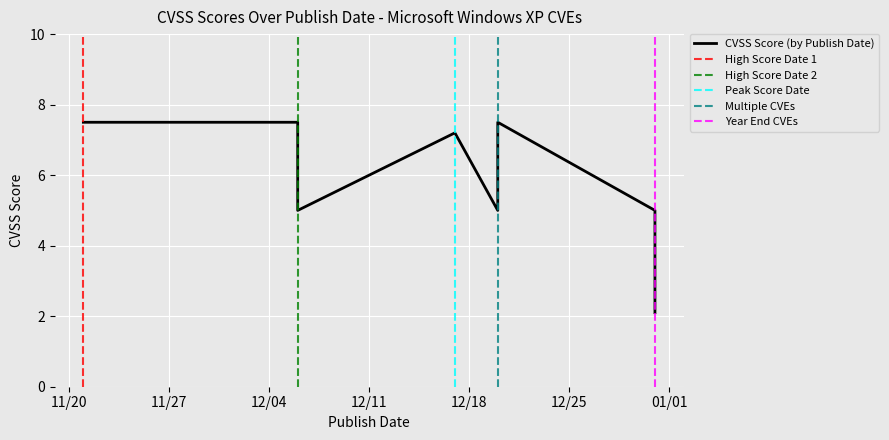

What is the greatest value displayed?

7.5